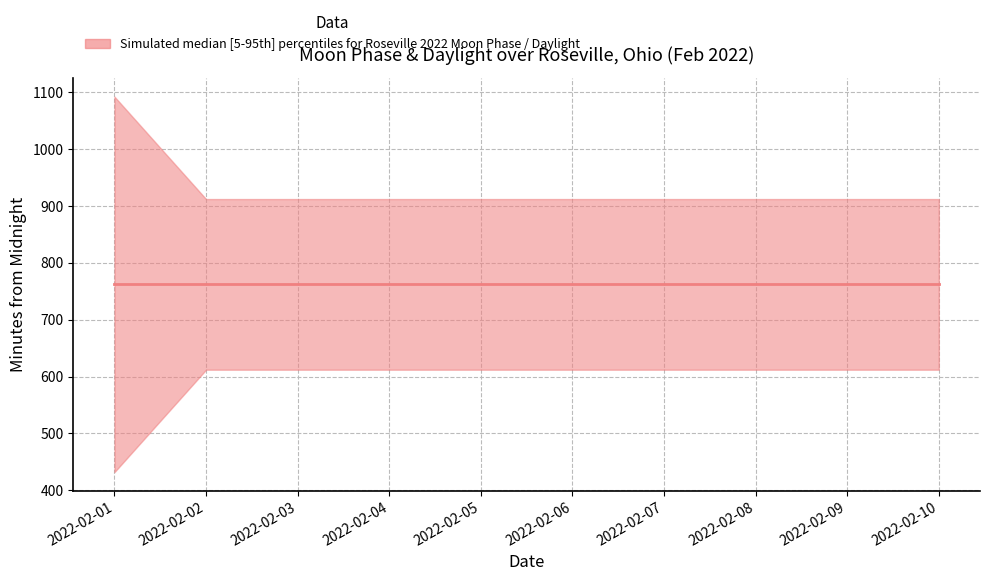

True or false: median and lower intersect in this chart.

False